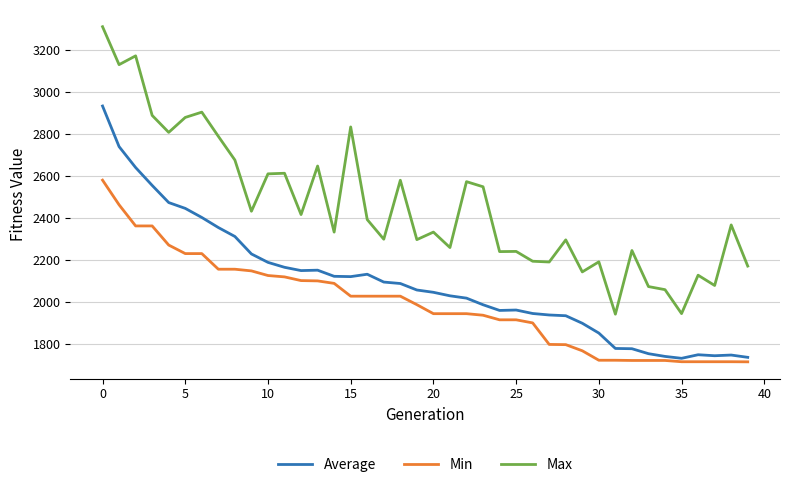

Is this an area chart (filled region under the line)?

No